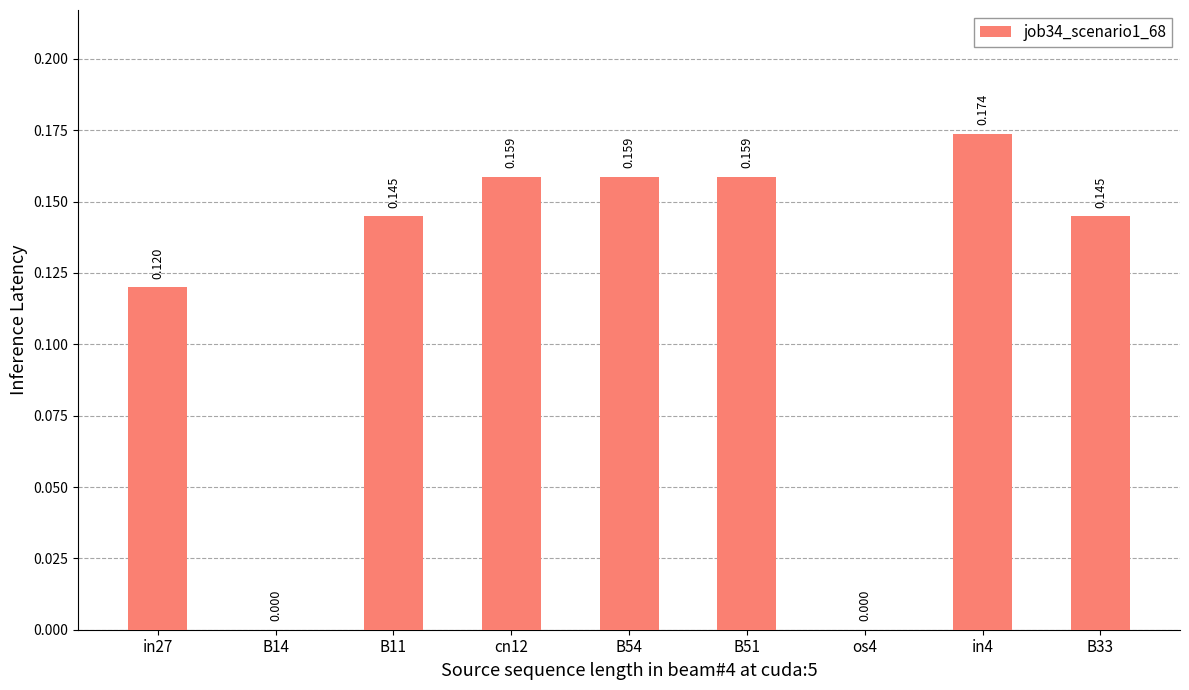

Reading left to right, transcribe all the data shown in this chart.

0.1	0.0	0.1	0.2	0.2	0.2	0.0	0.2	0.1